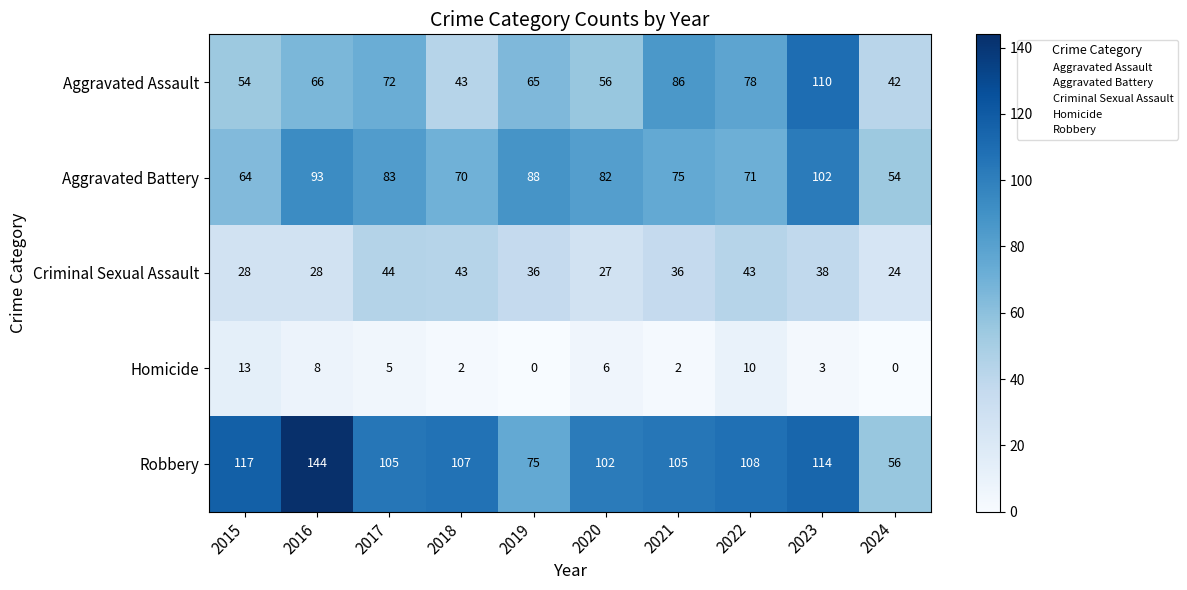

True or false: Aggravated Assault has a value of 69 at 2024.

False